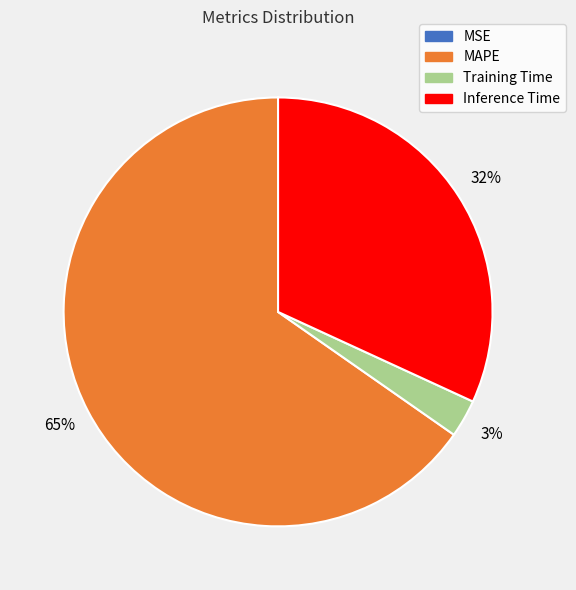

Does Training Time represent more than half of the total?

No